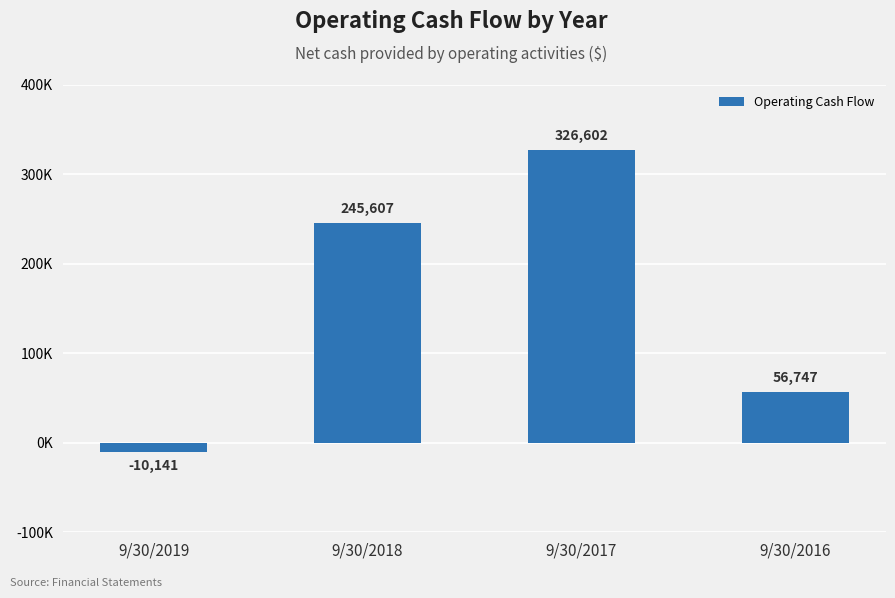

Reading left to right, extract all data points from this chart.

9/30/2019=-10141	9/30/2018=245607	9/30/2017=326602	9/30/2016=56747